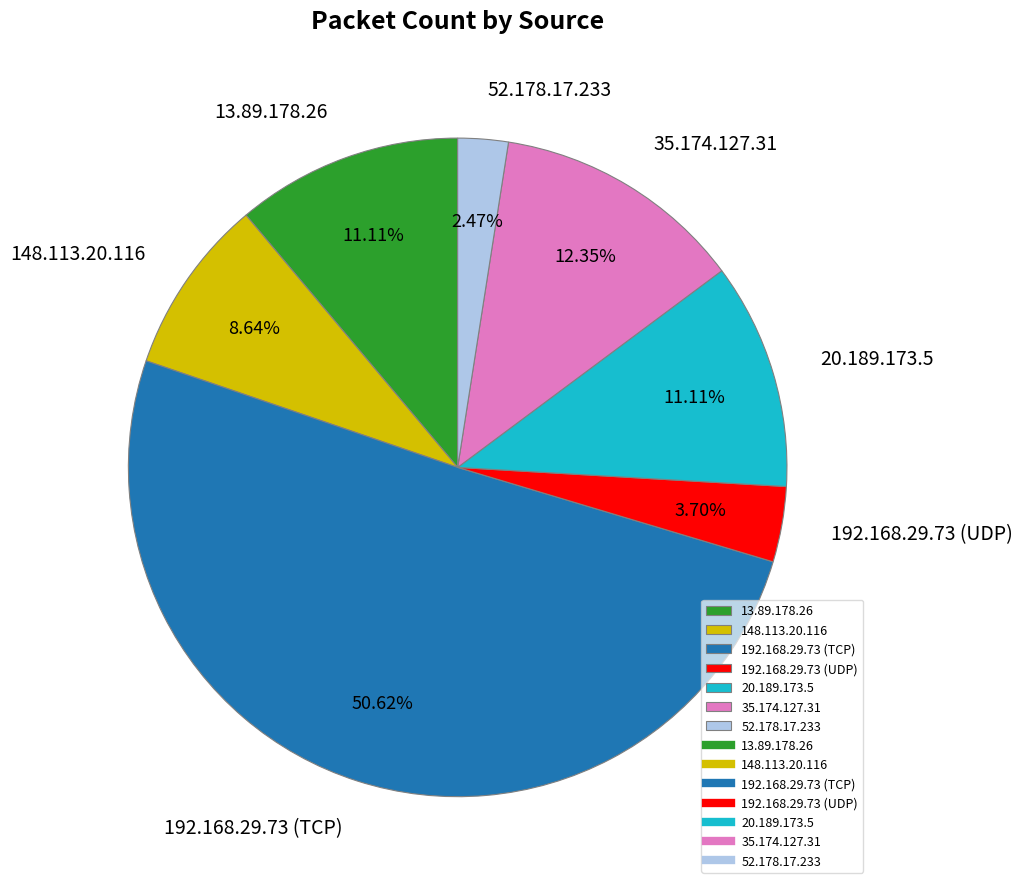

To the nearest percent, what is the combined percentage of 35.174.127.31 and 192.168.29.73 (TCP)?

63%